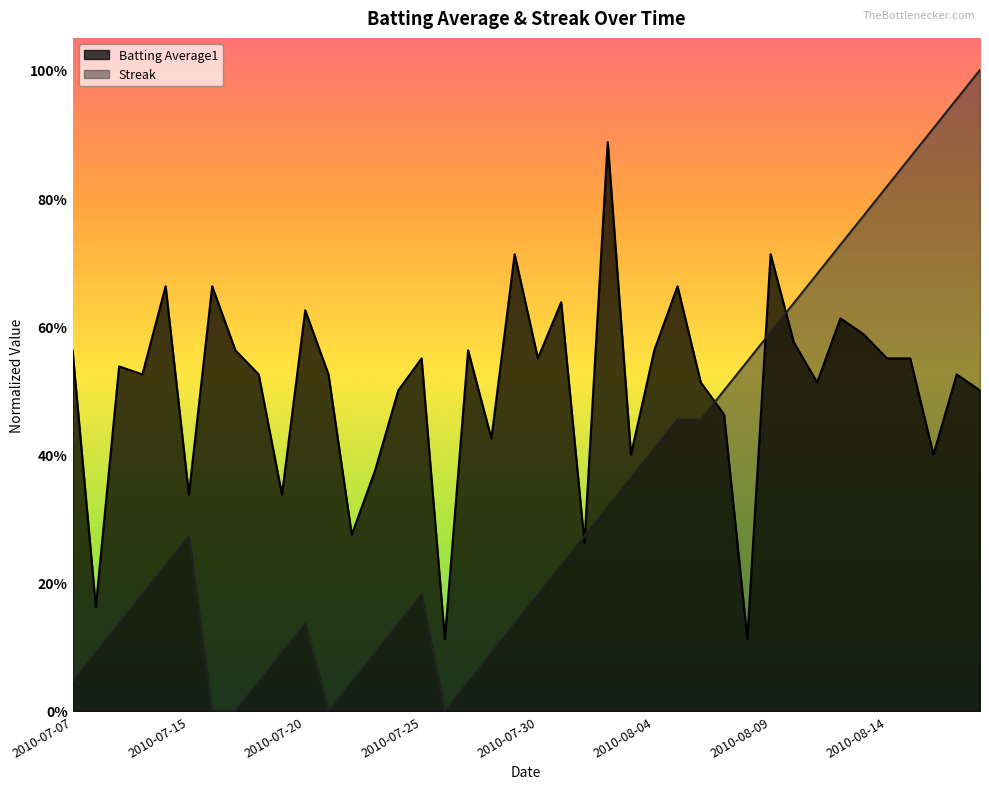

What is the maximum value shown in the chart?

1.0